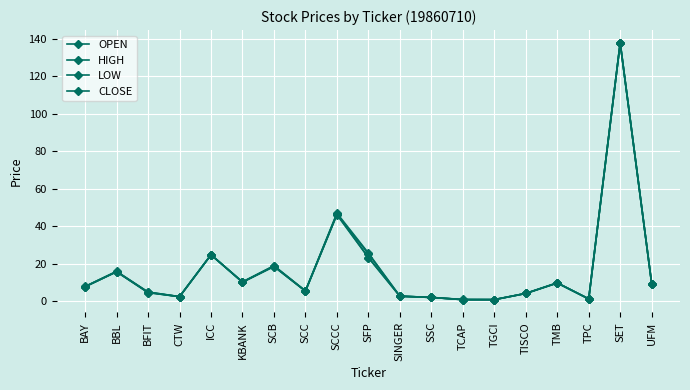

Rank the categories by CLOSE value from lowest to highest.

TCAP, TGCI, TPC, SSC, CTW, SINGER, TISCO, BFIT, SCC, BAY, UFM, TMB, KBANK, BBL, SCB, ICC, SFP, SCCC, SET